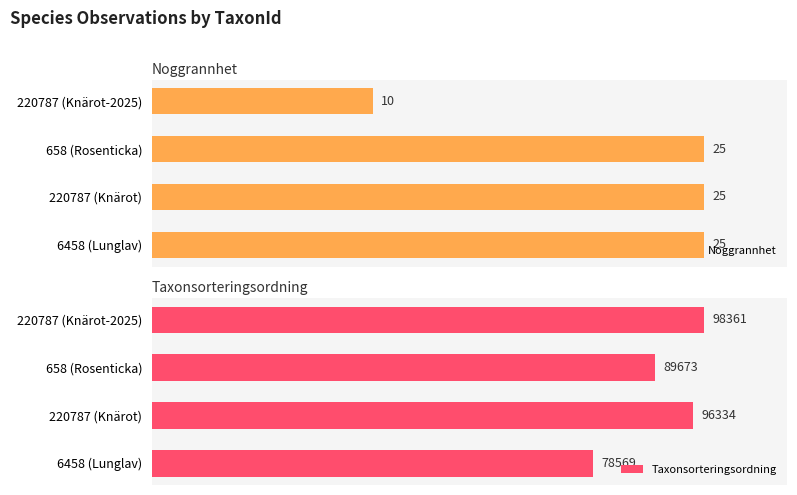

What are all the series names shown in the legend?

Noggrannhet, Taxonsorteringsordning